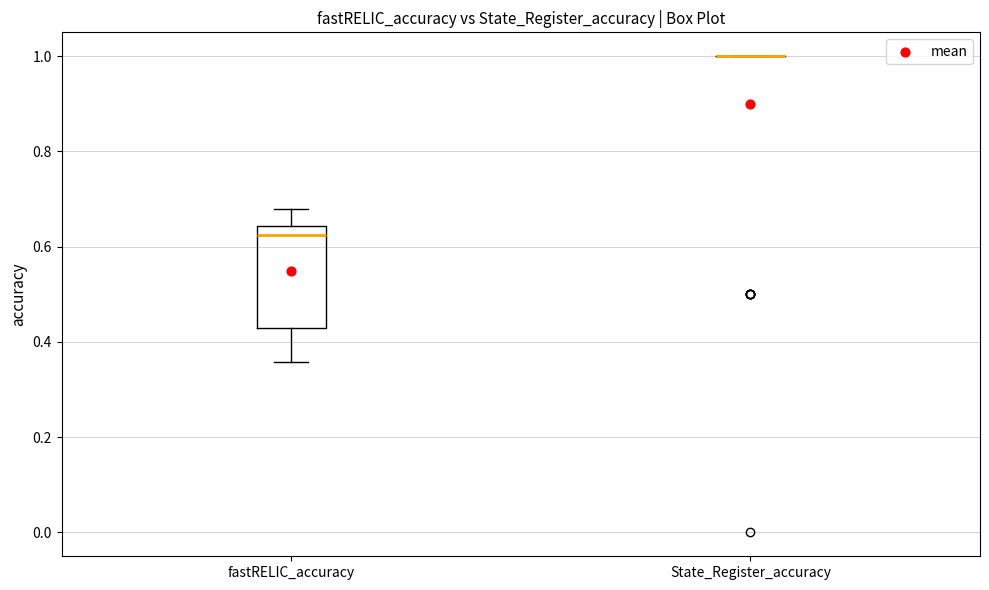

Reading left to right, read every box against the y-axis: the position of its median line, the range the box covers, and the ends of its whiskers. The values are not printed on the chart, so give them approximately, as read against the axis.

fastRELIC_accuracy: median 0.62, box 0.42 to 0.64, whiskers 0.36 to 0.68
State_Register_accuracy: box collapsed to a line at 1.00, whiskers 1.00 to 1.00